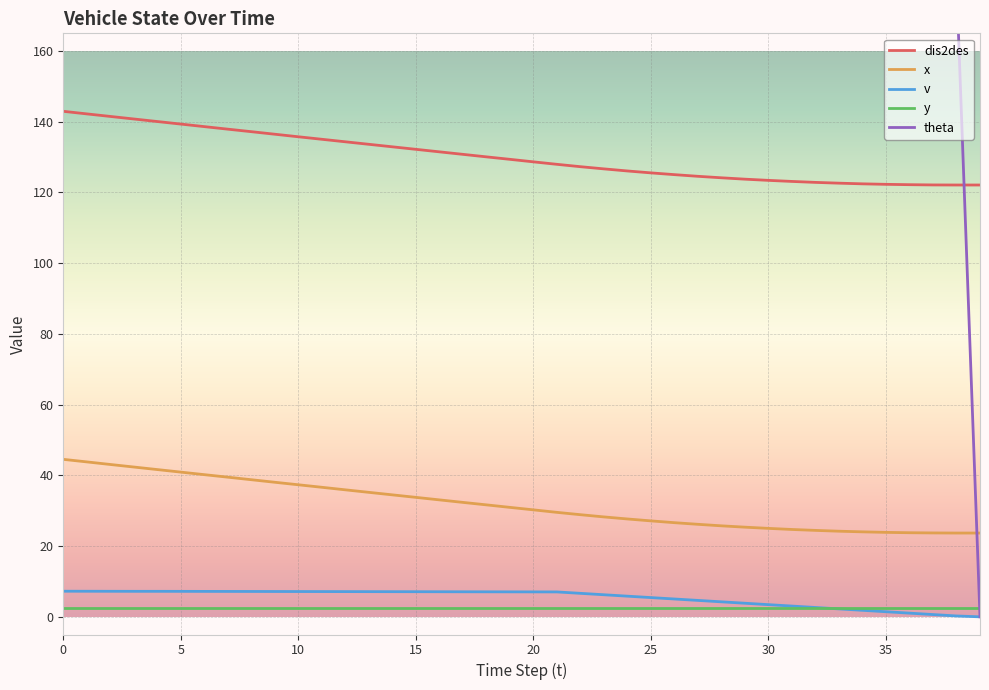

Reading right to left, extract all data points from this chart.

dis2des: 122.1	122.1	122.1	122.2	122.3	122.4	122.6	122.8	123.1	123.4	123.8	124.2	124.6	125.0	125.5	126.1	126.7	127.3	128.0	128.7	129.4	130.1	130.8	131.5	132.2	132.9	133.6	134.3	135.0	135.8	136.5	137.2	137.9	138.6	139.3	140.1	140.8	141.5	142.2	142.9
x: 23.7	23.7	23.7	23.8	23.9	24.0	24.2	24.4	24.7	25.0	25.4	25.7	26.2	26.6	27.1	27.7	28.2	28.9	29.5	30.2	30.9	31.7	32.4	33.1	33.8	34.5	35.2	35.9	36.6	37.3	38.0	38.8	39.5	40.2	40.9	41.6	42.4	43.1	43.8	44.5
v: 0.0	0.2	0.6	1.0	1.4	1.8	2.2	2.6	3.0	3.4	3.8	4.2	4.6	5.0	5.4	5.8	6.2	6.6	7.0	7.0	7.1	7.1	7.1	7.1	7.1	7.1	7.1	7.1	7.1	7.2	7.2	7.2	7.2	7.2	7.2	7.2	7.2	7.2	7.2	7.2
y: 2.5	2.5	2.5	2.5	2.5	2.5	2.5	2.5	2.5	2.5	2.5	2.5	2.5	2.5	2.5	2.5	2.5	2.5	2.5	2.5	2.5	2.5	2.5	2.5	2.5	2.5	2.5	2.5	2.5	2.5	2.5	2.5	2.5	2.5	2.5	2.5	2.5	2.5	2.5	2.5
theta: 0.0	180.0	180.0	180.0	180.0	180.0	180.0	180.0	180.0	180.0	180.0	180.0	180.0	180.0	180.0	180.0	180.0	180.0	180.0	180.0	180.0	180.0	180.0	180.0	180.0	180.0	180.0	180.0	180.0	180.0	180.0	180.0	180.0	180.0	180.0	180.0	180.0	180.0	180.0	180.0